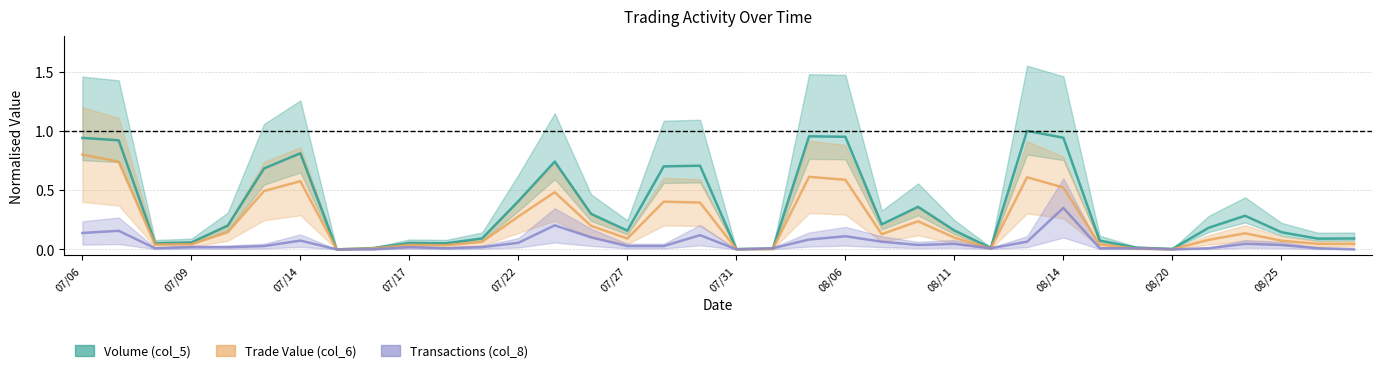

Is the value of Trade Value (col_6) at 07/22 greater than the value of Volume (col_5) at 08/25?

Yes